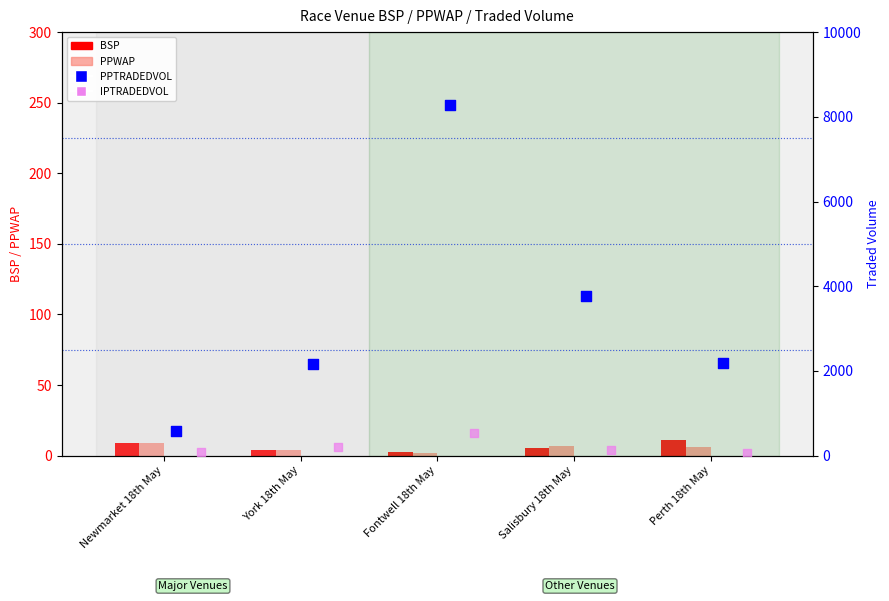

Which series contains the lowest Y value?

PPWAP